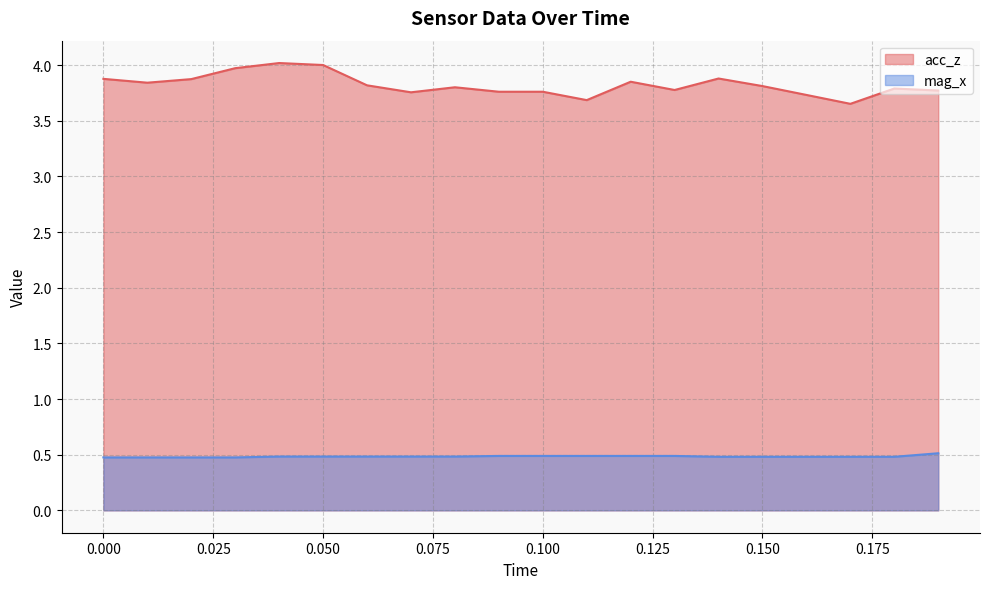

What is the greatest value displayed?

4.0